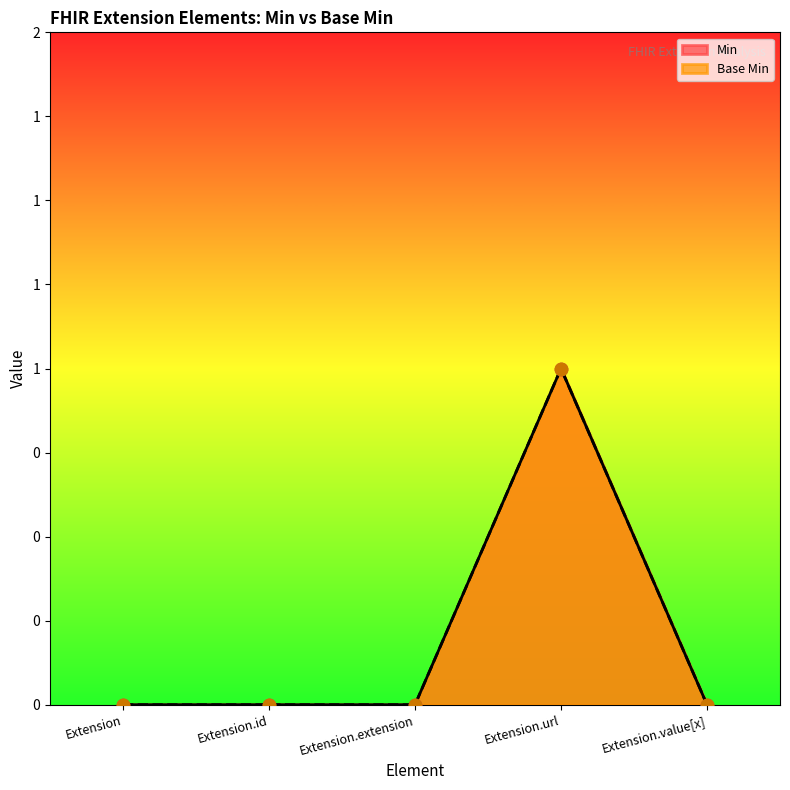

Which series reaches the minimum Y coordinate?

Base Min